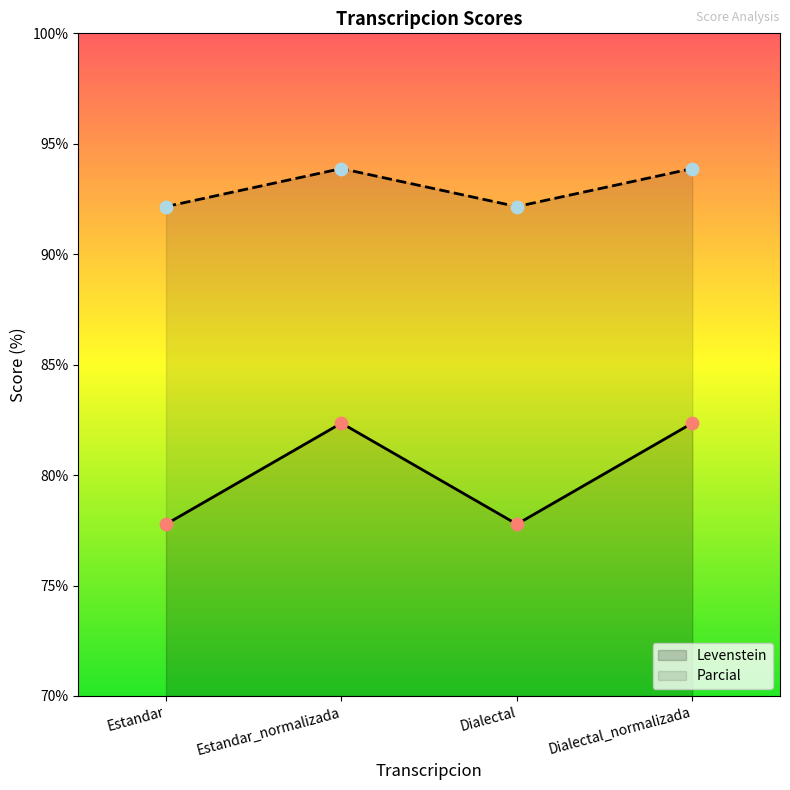

What is the total value across all series at Estandar?

169.9